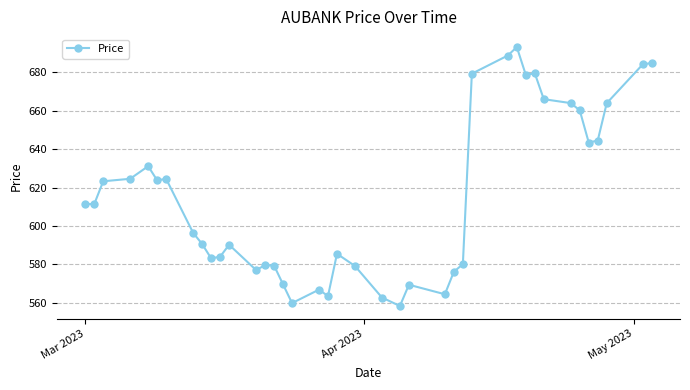

What is the average value?

614.9